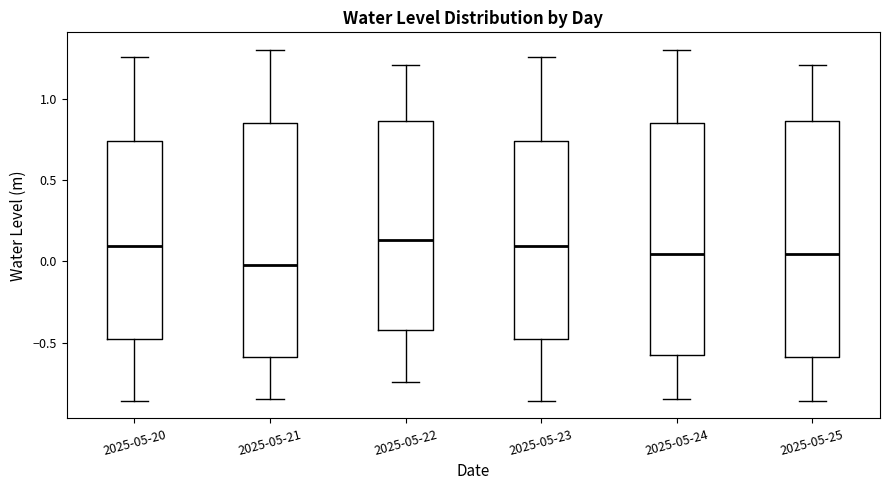

Reading left to right, read every box against the y-axis: the position of its median line, the range the box covers, and the ends of its whiskers. The values are not printed on the chart, so give them approximately, as read against the axis.

2025-05-20: median 0.10, box -0.50 to 0.75, whiskers -0.85 to 1.25
2025-05-21: median 0.00, box -0.60 to 0.85, whiskers -0.85 to 1.30
2025-05-22: median 0.15, box -0.40 to 0.85, whiskers -0.75 to 1.20
2025-05-23: median 0.10, box -0.50 to 0.75, whiskers -0.85 to 1.25
2025-05-24: median 0.05, box -0.55 to 0.85, whiskers -0.85 to 1.30
2025-05-25: median 0.05, box -0.60 to 0.85, whiskers -0.85 to 1.20